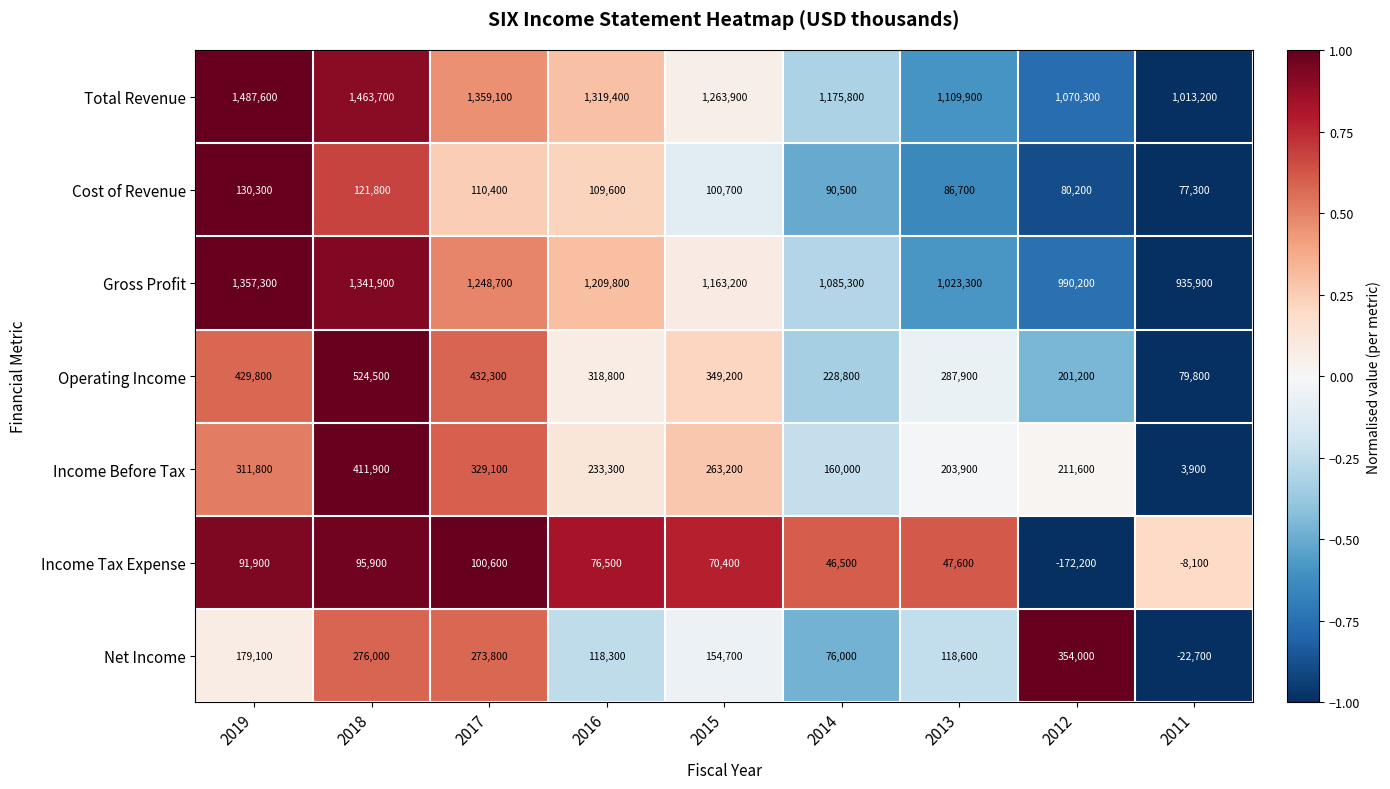

Rank the categories by Operating Income value from lowest to highest.

2011, 2012, 2014, 2013, 2016, 2015, 2019, 2017, 2018